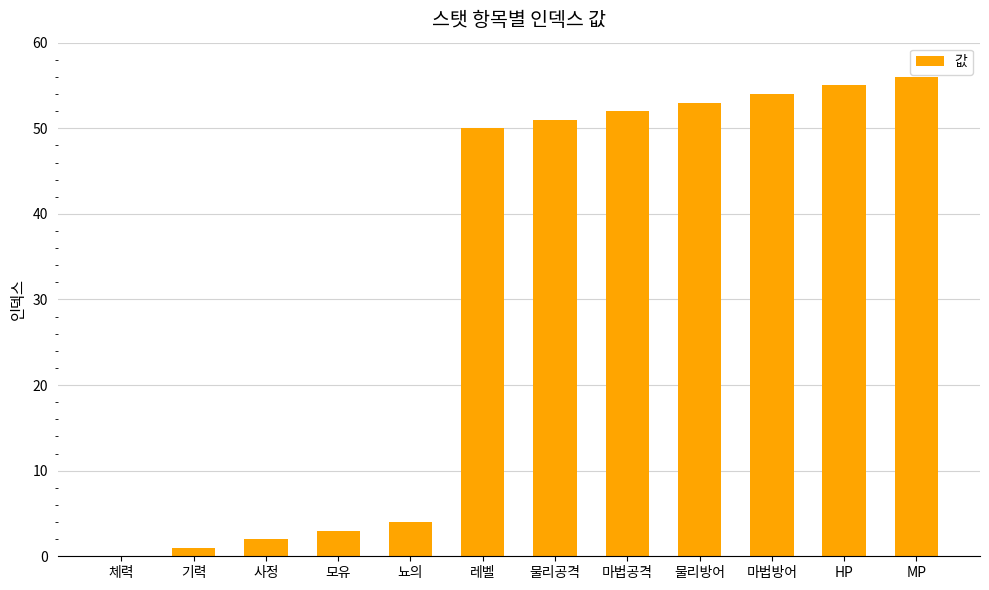

Does the chart contain stacked bars?

No